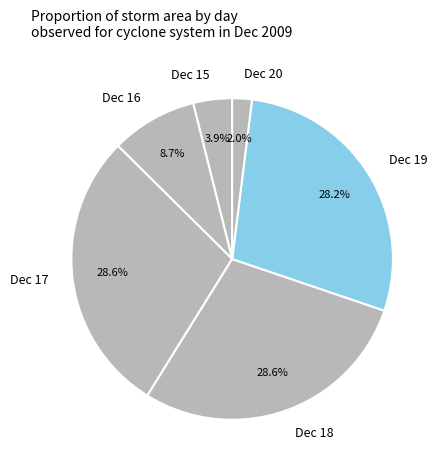

Does Dec 17 represent more than half of the total?

No